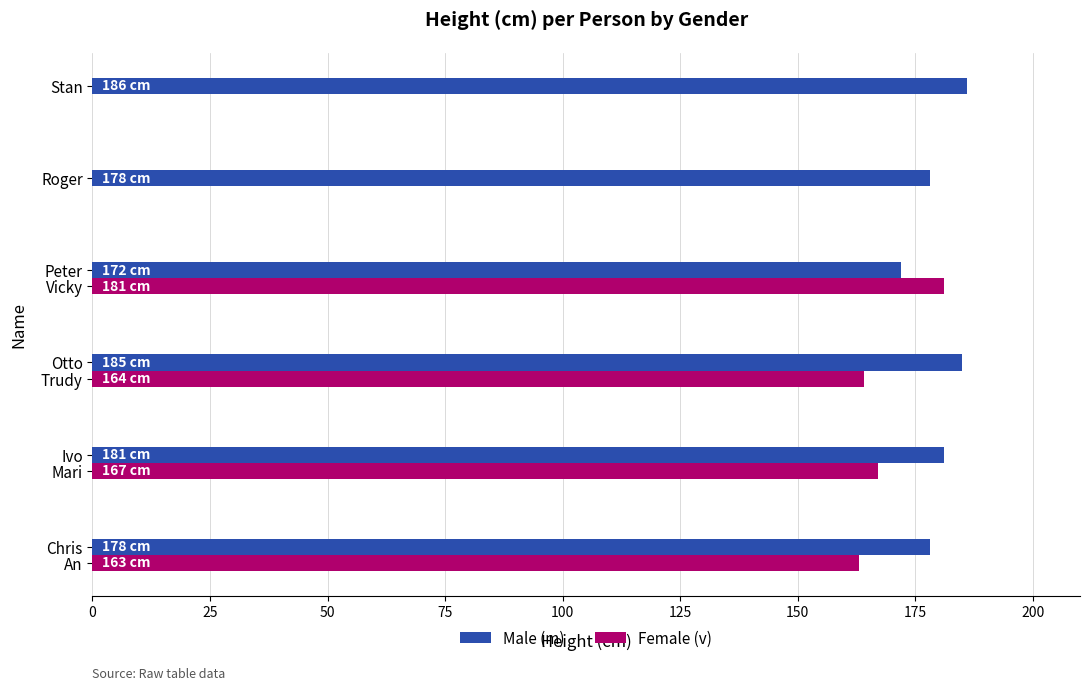

The Male (m) series shows 185 at Otto. True or false?

True